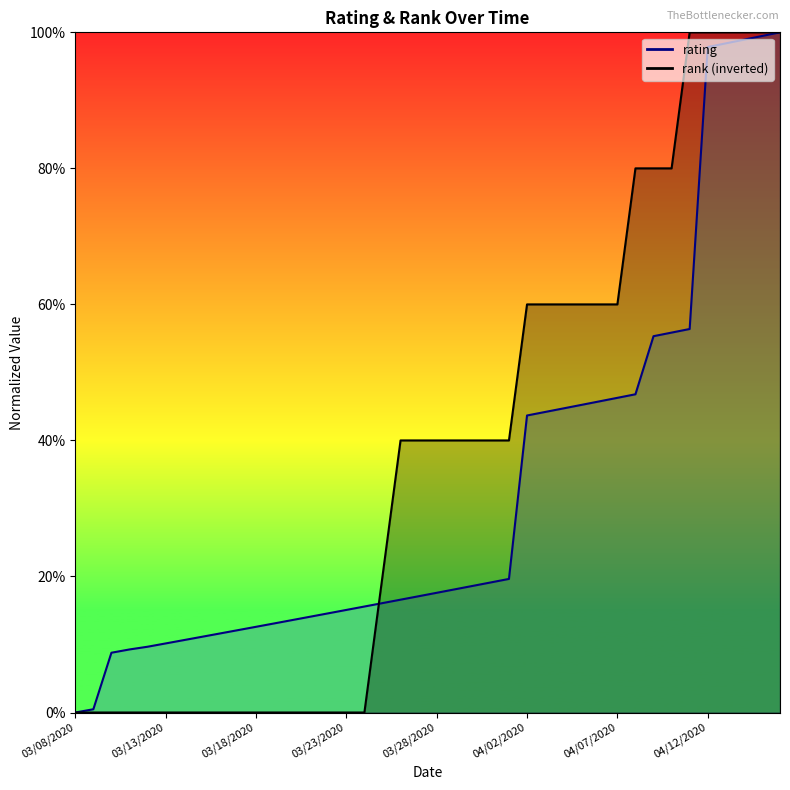

What is the maximum value shown in the chart?

1.0